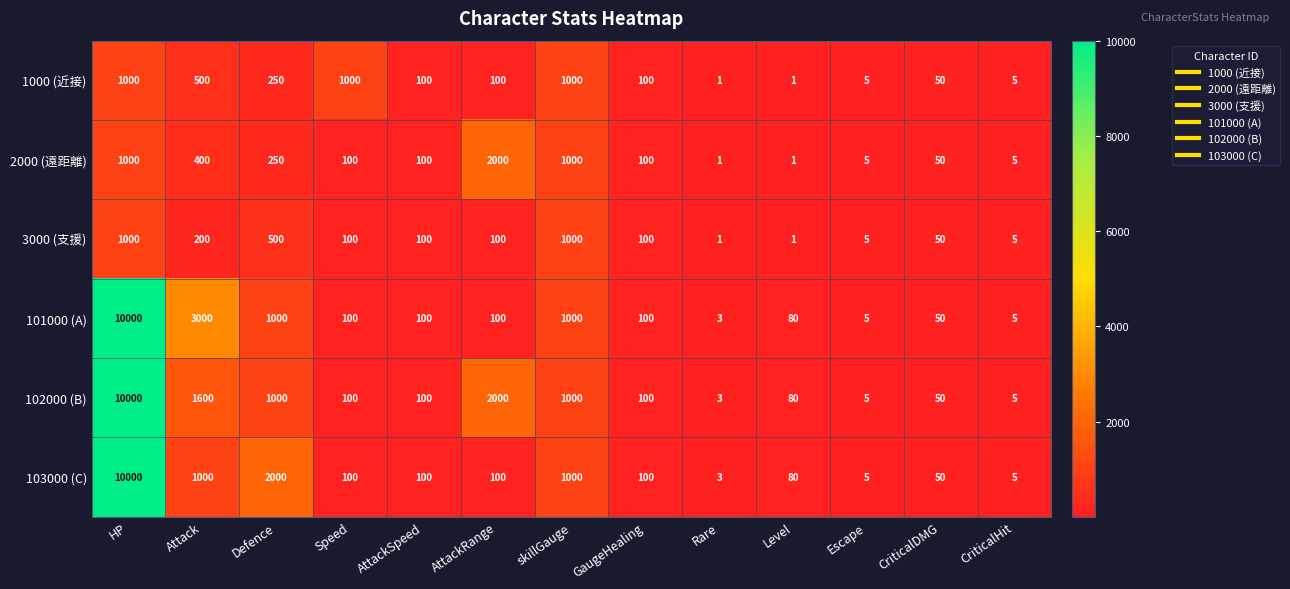

At which label is 101000 (A) closest to 5001?

Attack